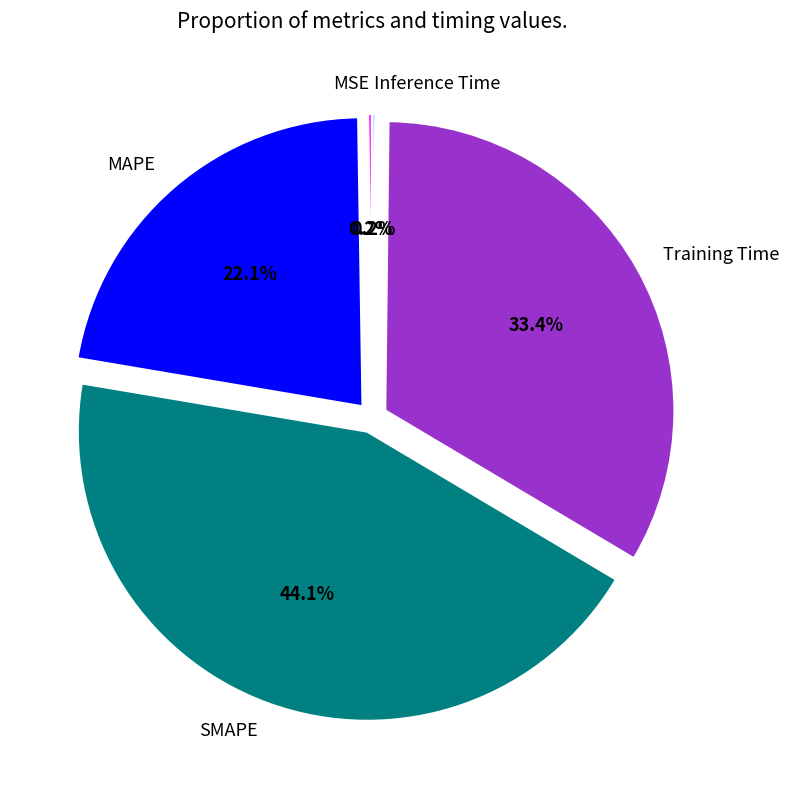

Does any single category account for the majority?

No